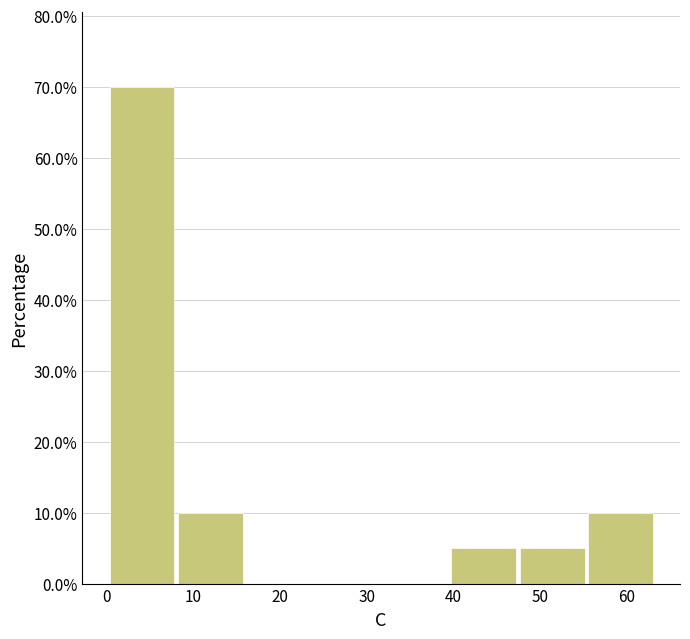

Reading left to right, list every bar in this chart as the range it spans on the x-axis followed by its height. Neither the bar edges nor the heights are printed on the chart, so give them approximately, as read against the axes.

0 to 8: 70
8 to 16: 10
16 to 24: 0
24 to 32: 0
32 to 40: 0
40 to 47: 5
47 to 55: 5
55 to 63: 10